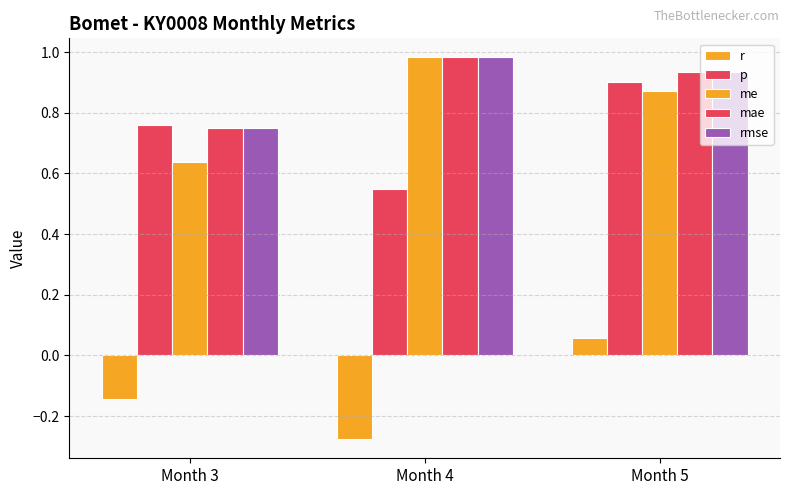

How many bars are there in total?

15